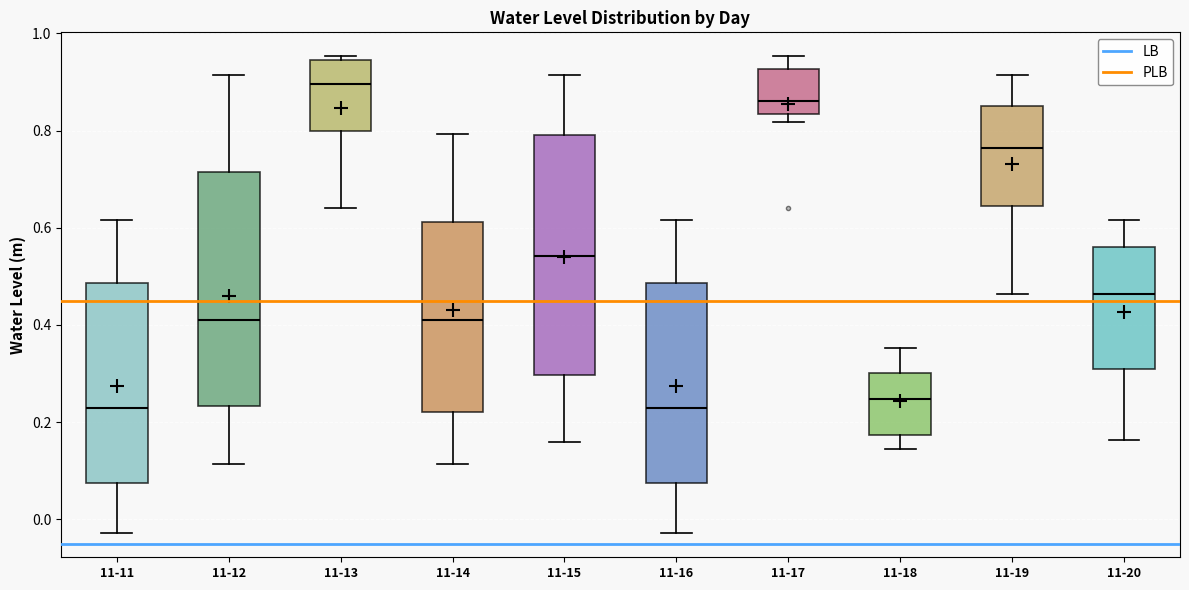

Reading left to right, read every box against the y-axis: the position of its median line, the range the box covers, and the ends of its whiskers. The values are not printed on the chart, so give them approximately, as read against the axis.

11-11: median 0.22, box 0.08 to 0.48, whiskers -0.02 to 0.62
11-12: median 0.40, box 0.24 to 0.72, whiskers 0.12 to 0.92
11-13: median 0.90, box 0.80 to 0.94, whiskers 0.64 to 0.96
11-14: median 0.40, box 0.22 to 0.62, whiskers 0.12 to 0.80
11-15: median 0.54, box 0.30 to 0.80, whiskers 0.16 to 0.92
11-16: median 0.22, box 0.08 to 0.48, whiskers -0.02 to 0.62
11-17: median 0.86, box 0.84 to 0.92, whiskers 0.82 to 0.96
11-18: median 0.24, box 0.18 to 0.30, whiskers 0.14 to 0.36
11-19: median 0.76, box 0.64 to 0.86, whiskers 0.46 to 0.92
11-20: median 0.46, box 0.30 to 0.56, whiskers 0.16 to 0.62